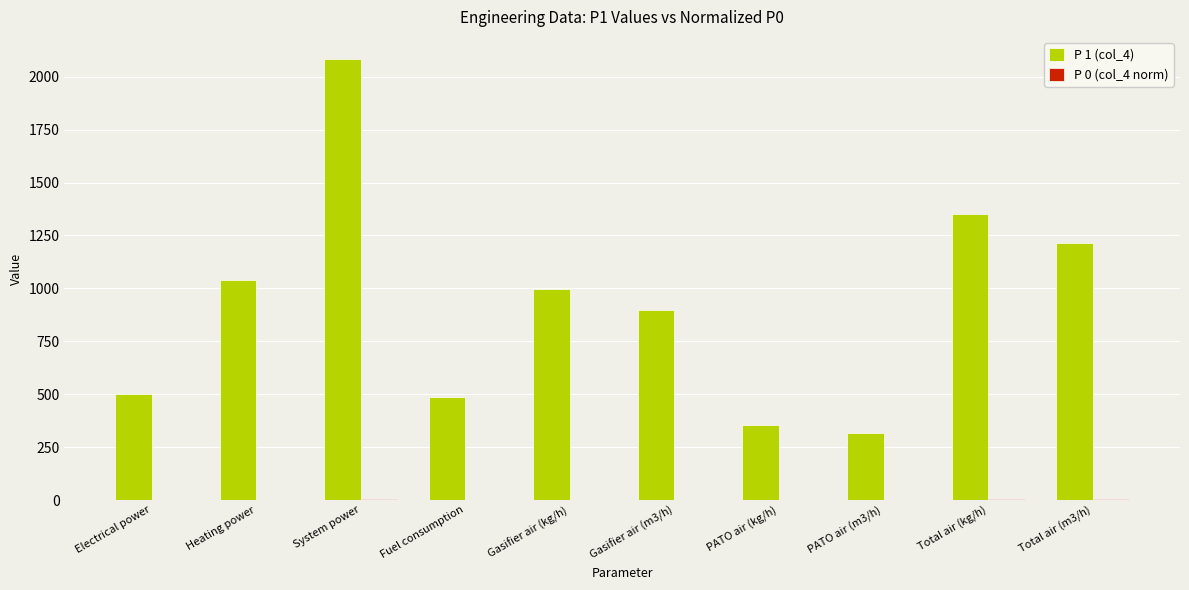

What is the maximum value shown in the chart?

2084.2